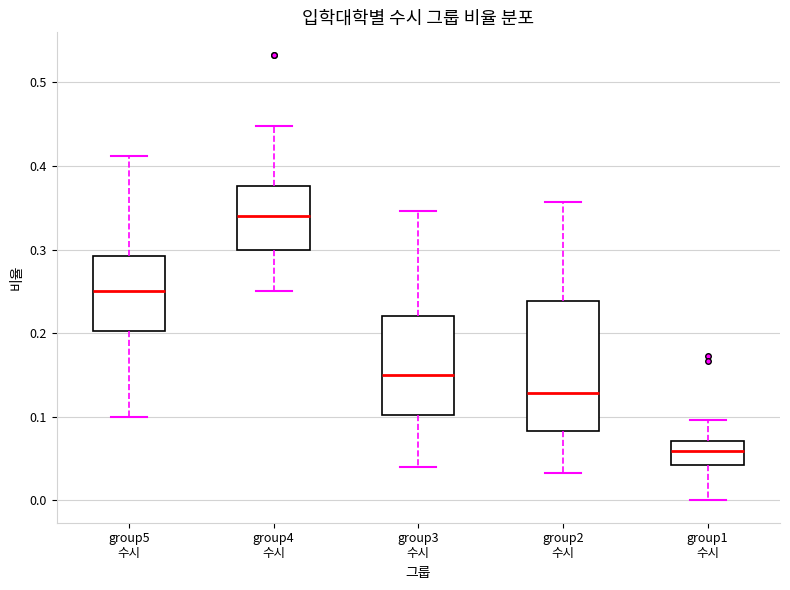

Which box is the tallest, from its lower edge to its upper edge?

group2 수시